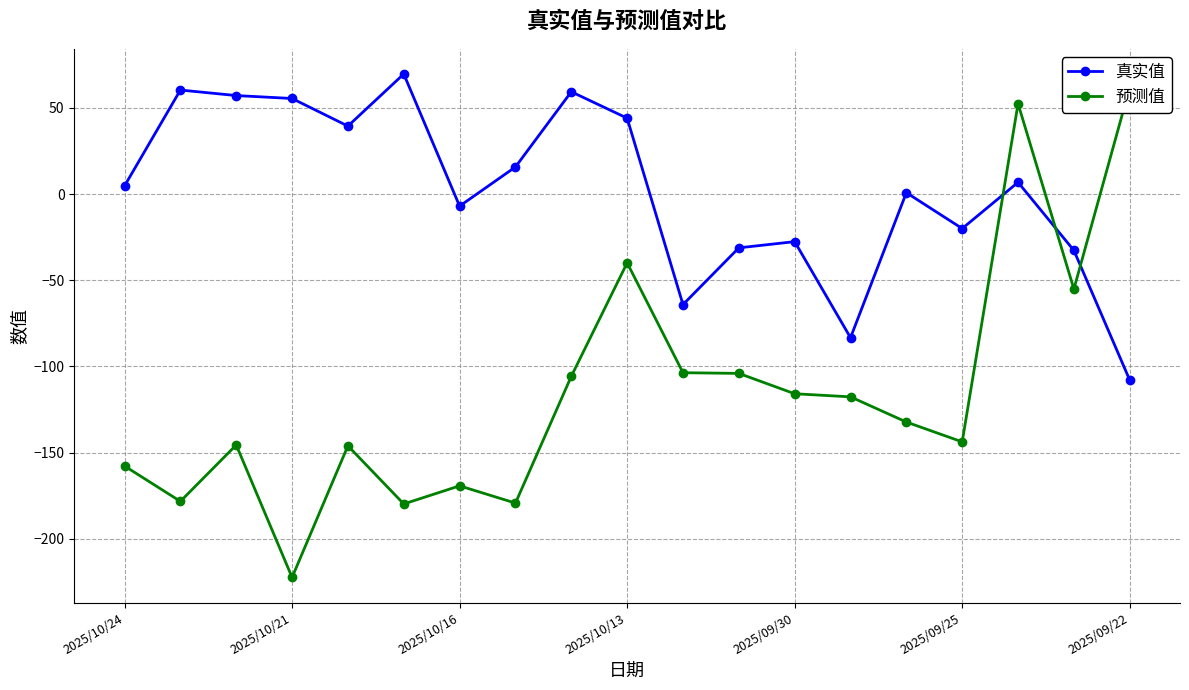

At how many categories does at least one series exceed -64?

17